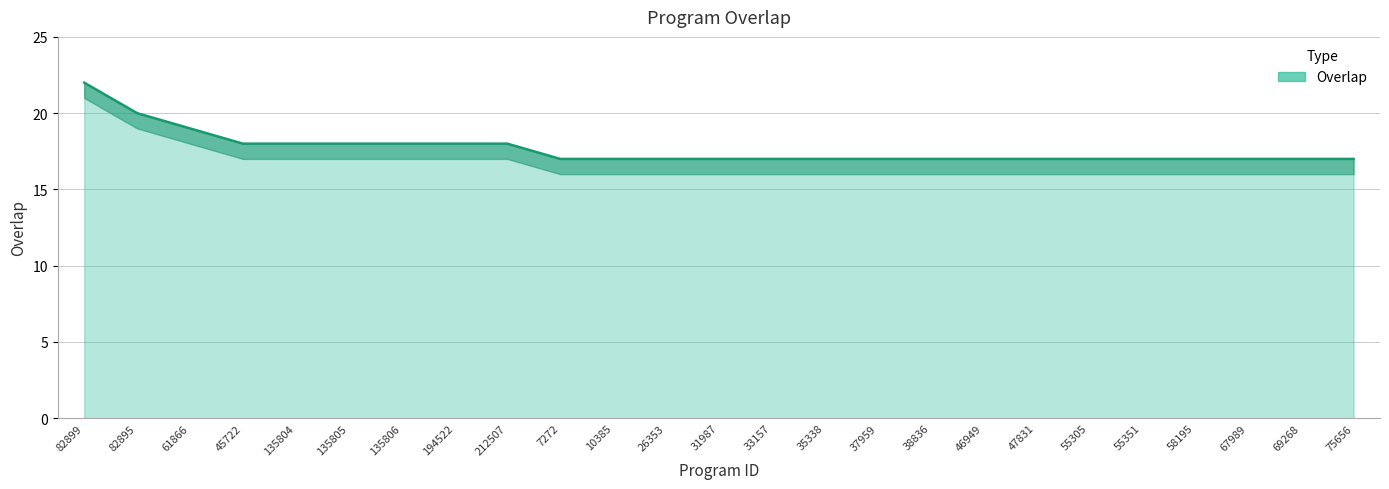

What is the difference between the second highest and second lowest values?

3